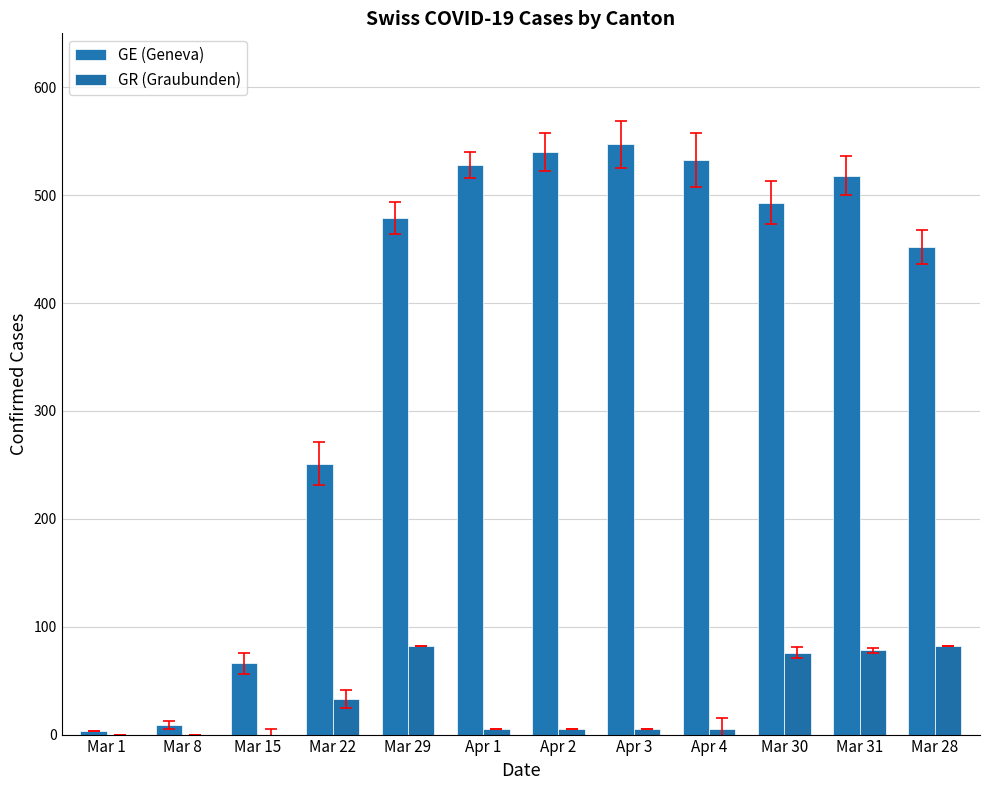

What is the difference between the GR (Graubunden) values at Apr 2 and Mar 31?

73